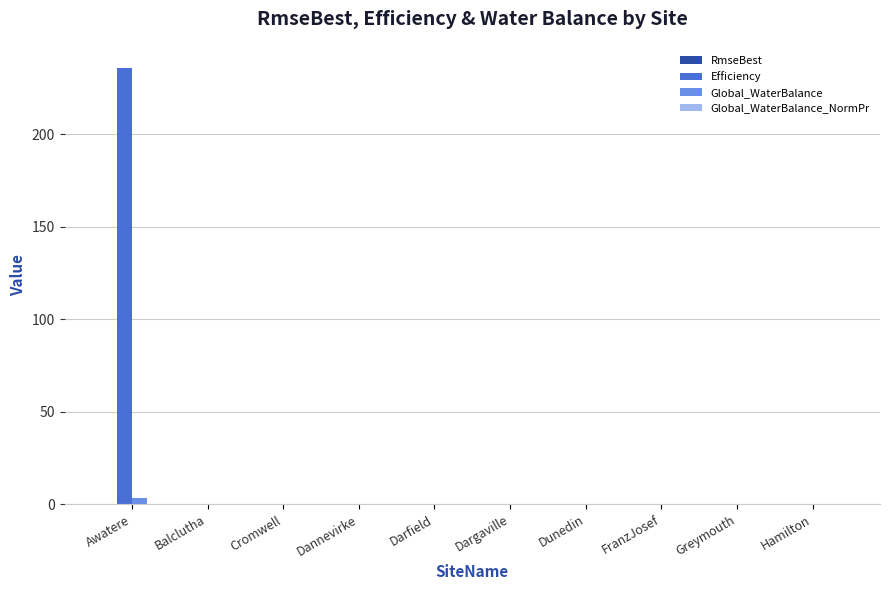

Count the number of categories in the chart.

10